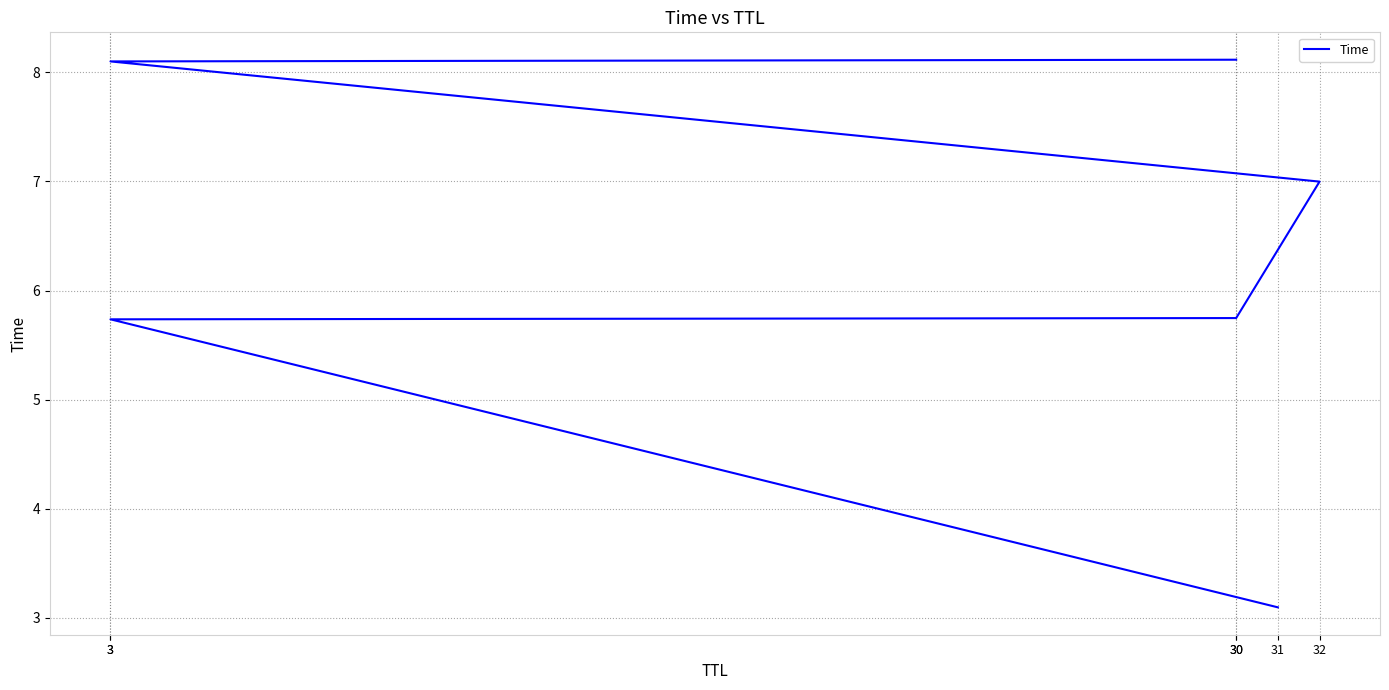

Which has a higher value, 30 or 30?

30